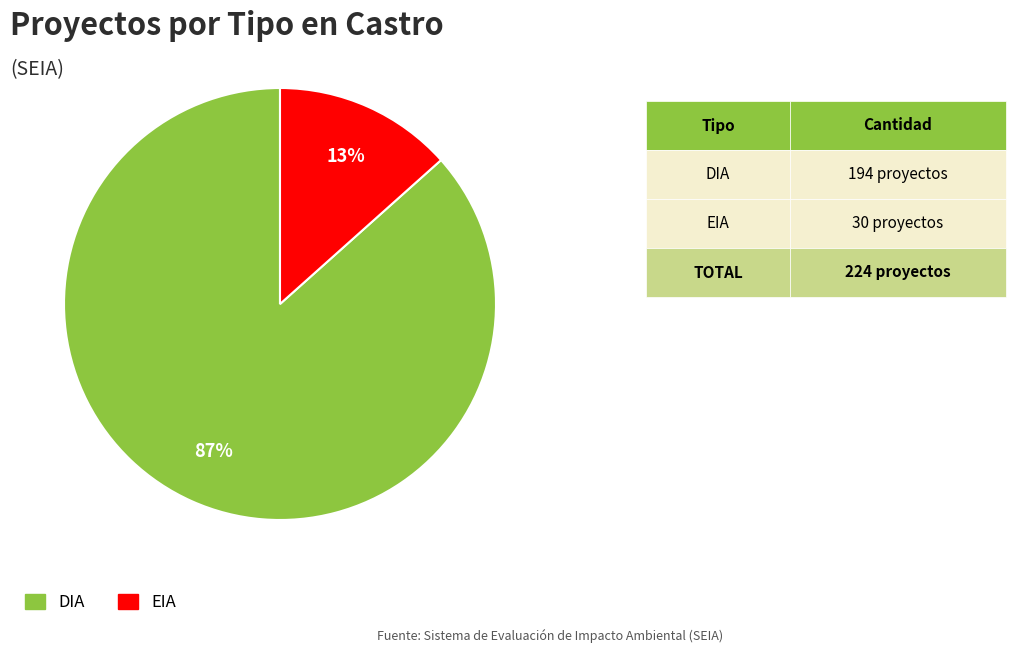

Which slice is the smallest?

EIA